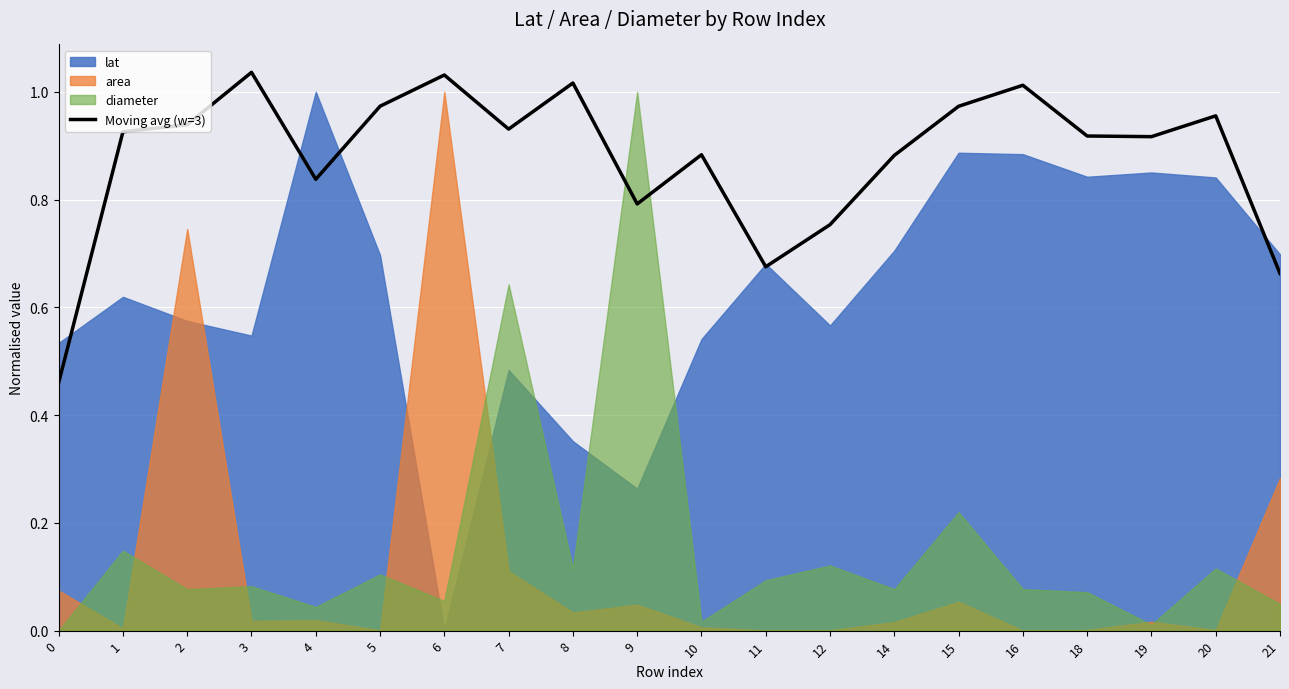

The chart shows a value of 0.3 at 2. True or false?

False